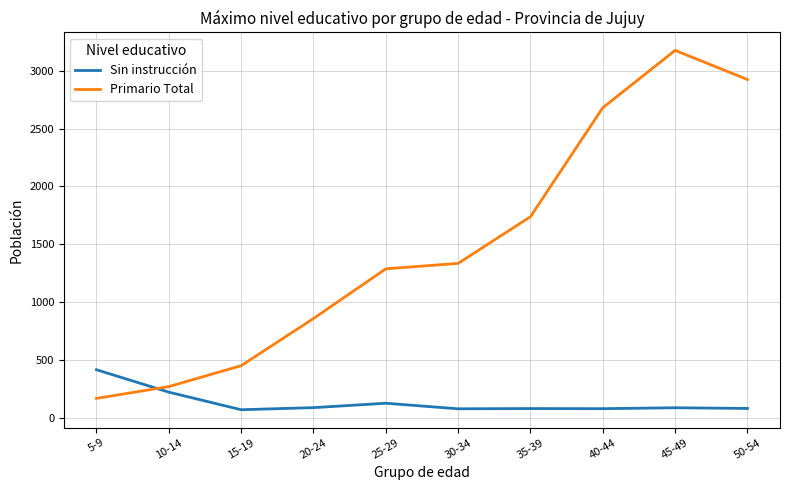

Rank the series at 50-54 from lowest to highest value.

Sin instrucción, Primario Total